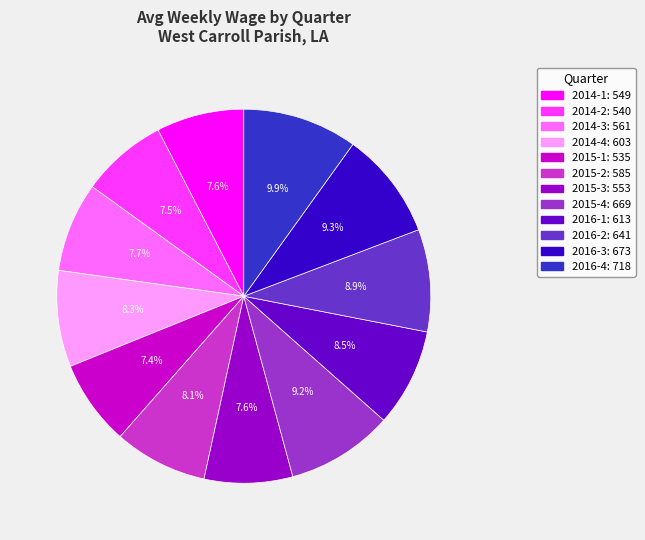

Between 2016-1: 613 and 2016-4: 718, which is larger?

2016-4: 718